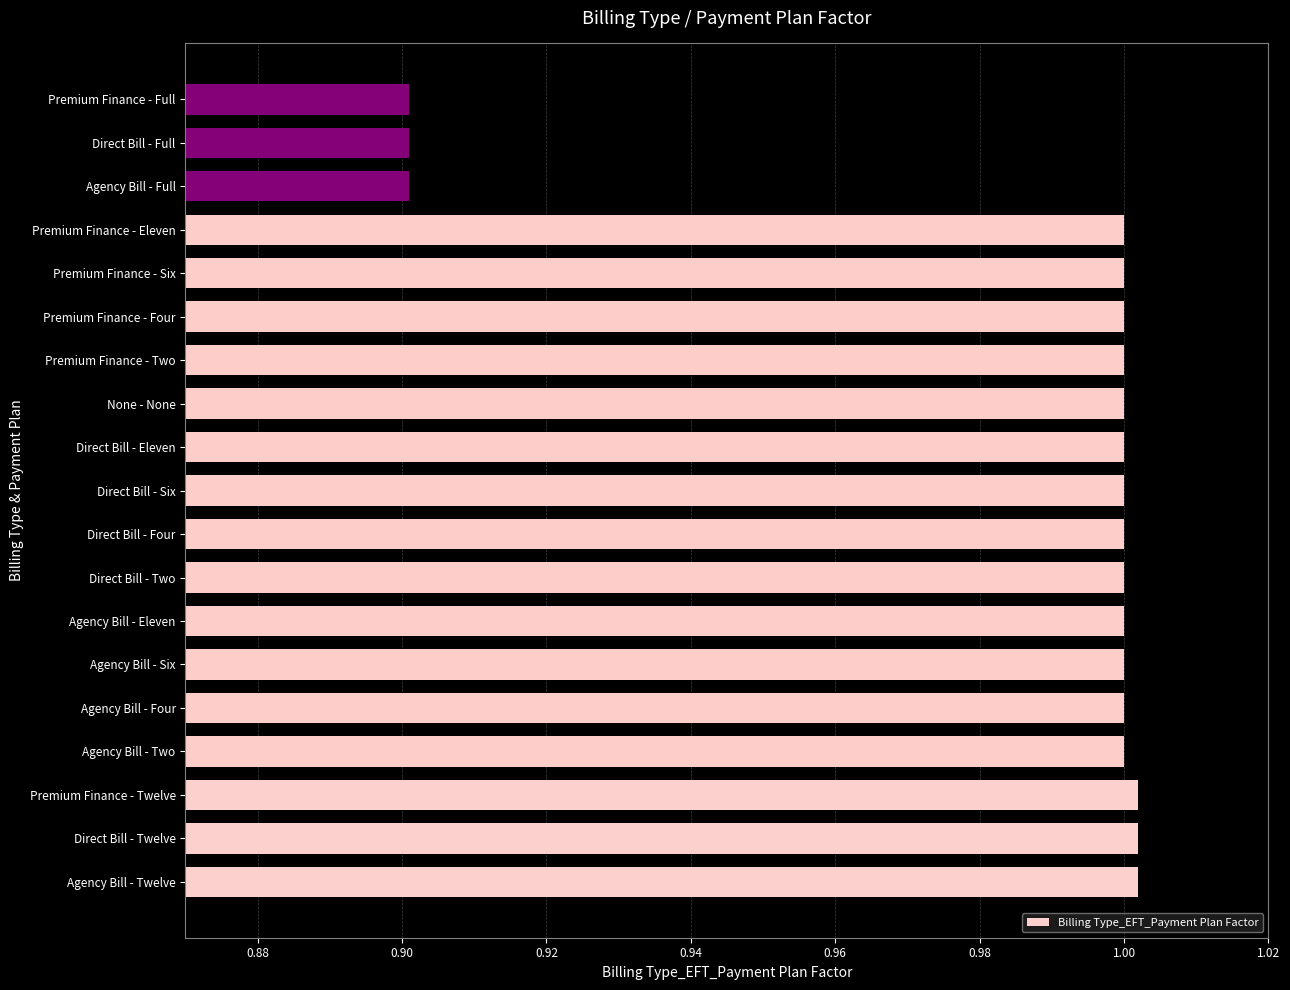

What is the sum of all values?

18.7